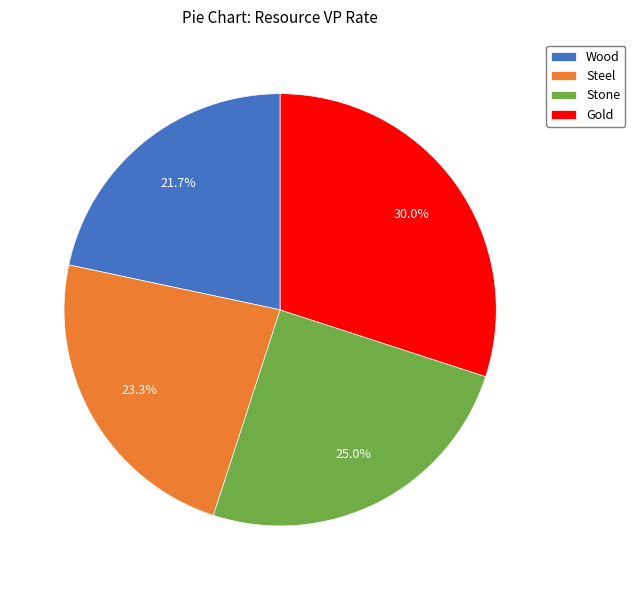

To the nearest percent, what is the difference between the Wood and Gold slice percentages?

8%